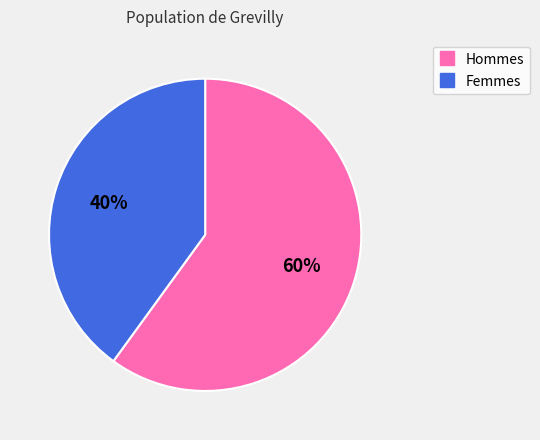

Count the number of slices in the pie.

2